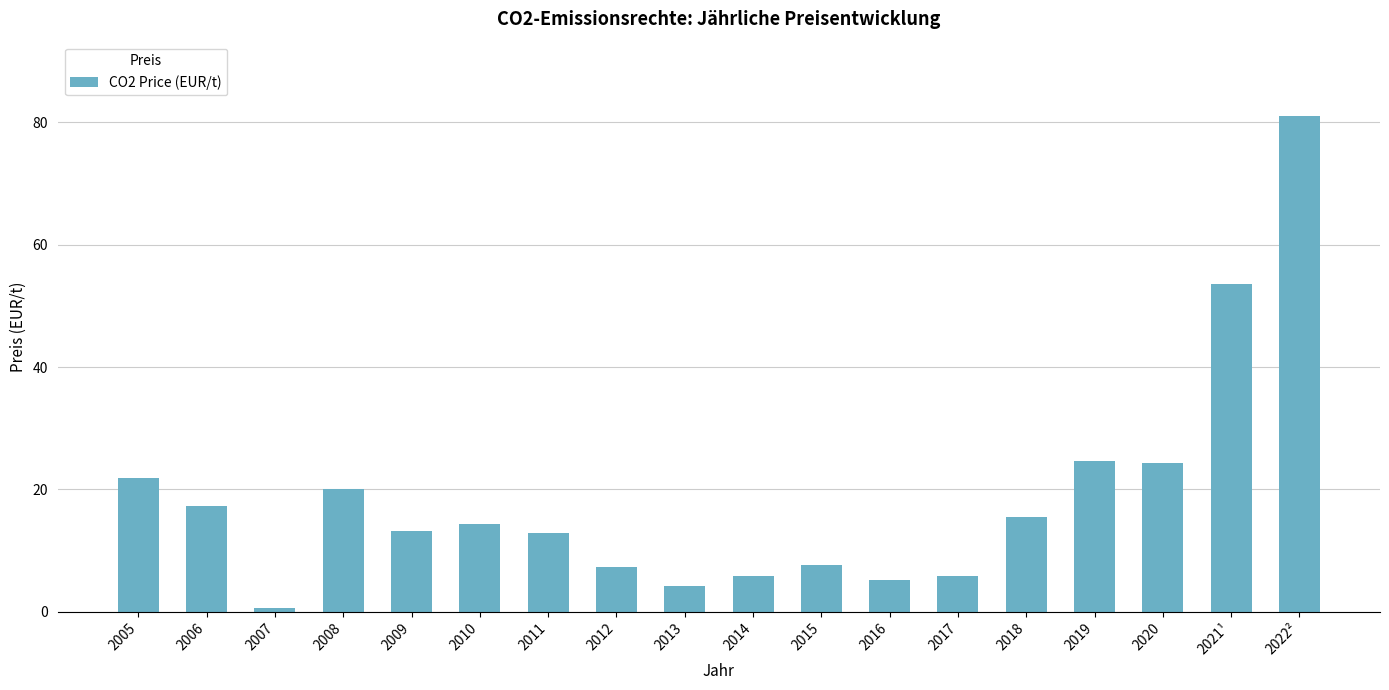

How many values are below 14?

9